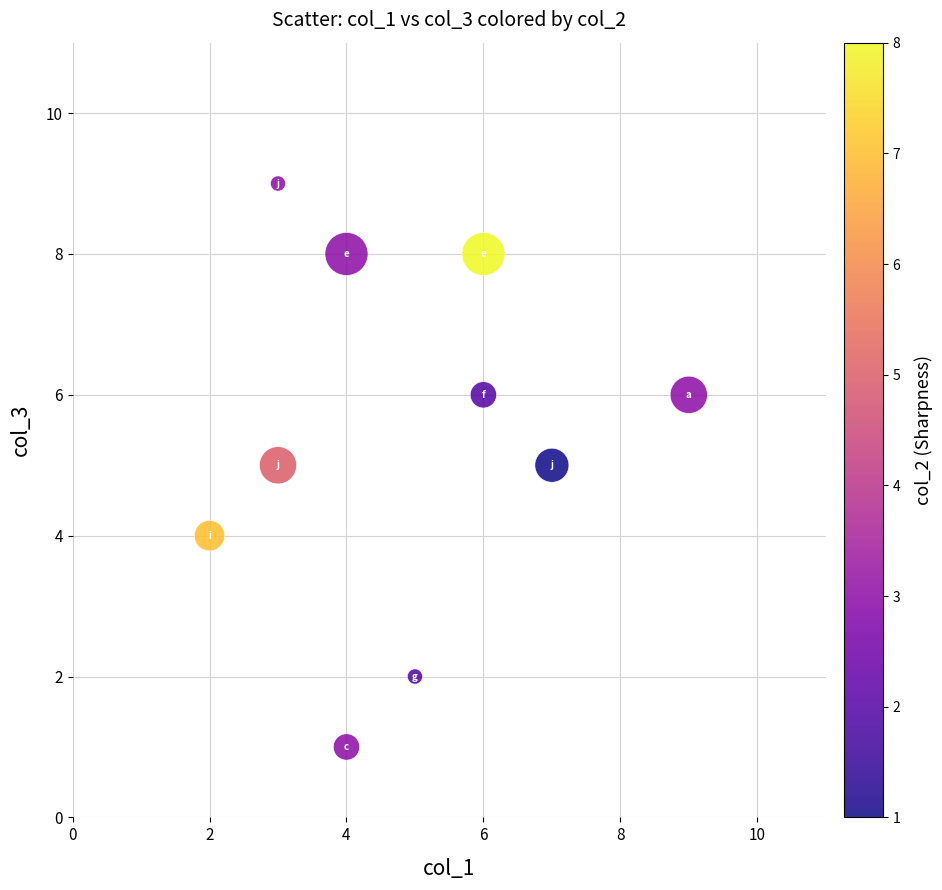

What is the average Y value?

5